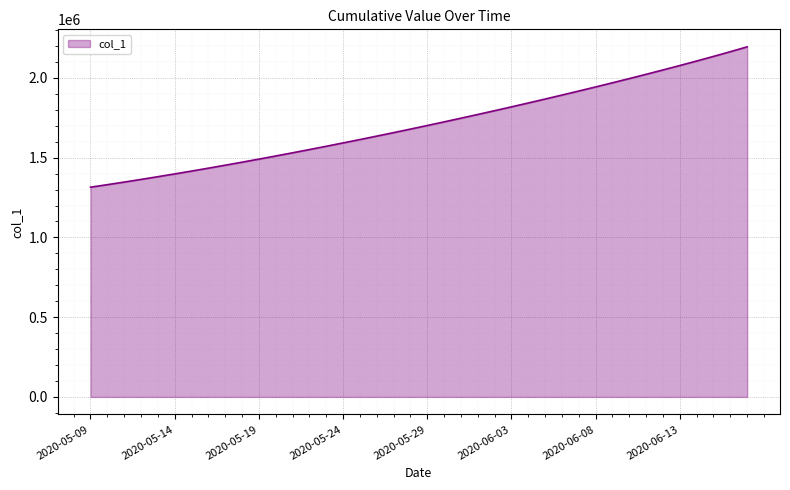

What is the difference between the maximum and minimum values?

880070.0